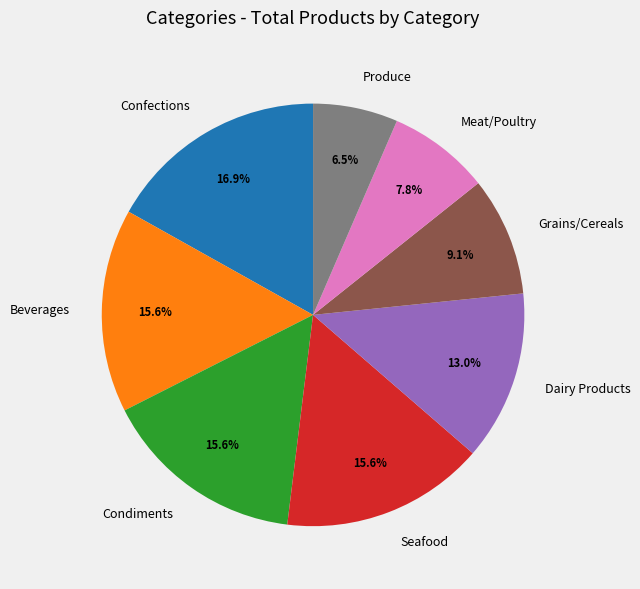

Combined, do Seafood and Produce account for over 50%?

No